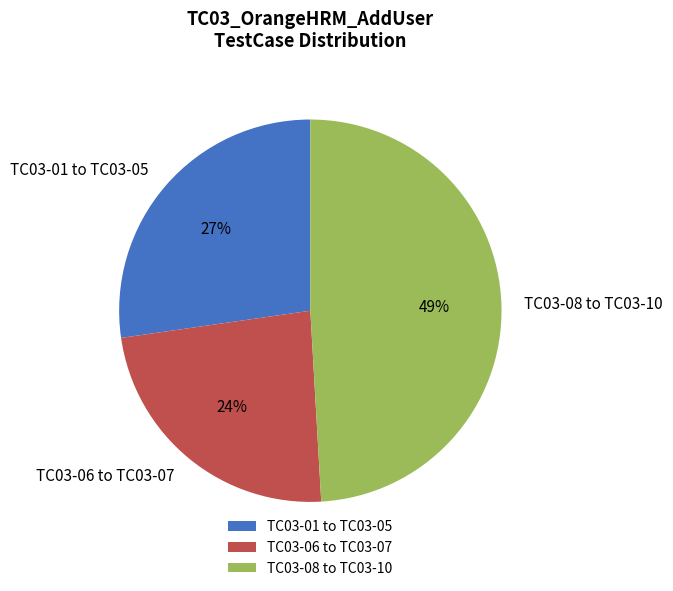

To the nearest percent, what portion does TC03-01 to TC03-05 represent?

27%